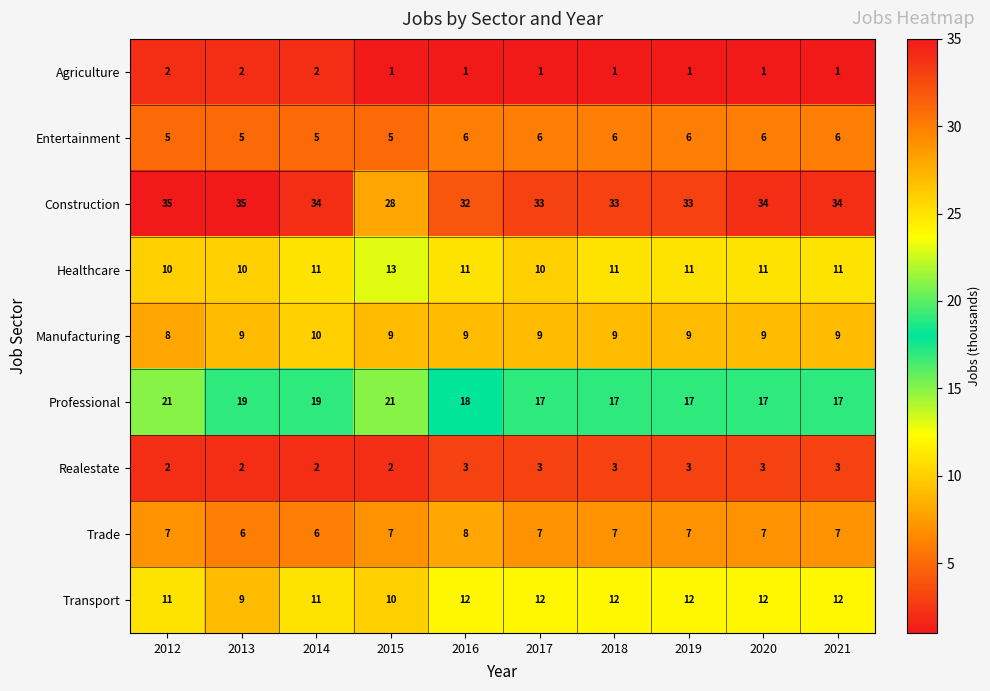

What is the difference between the maximum and second lowest values in the Professional series?

4